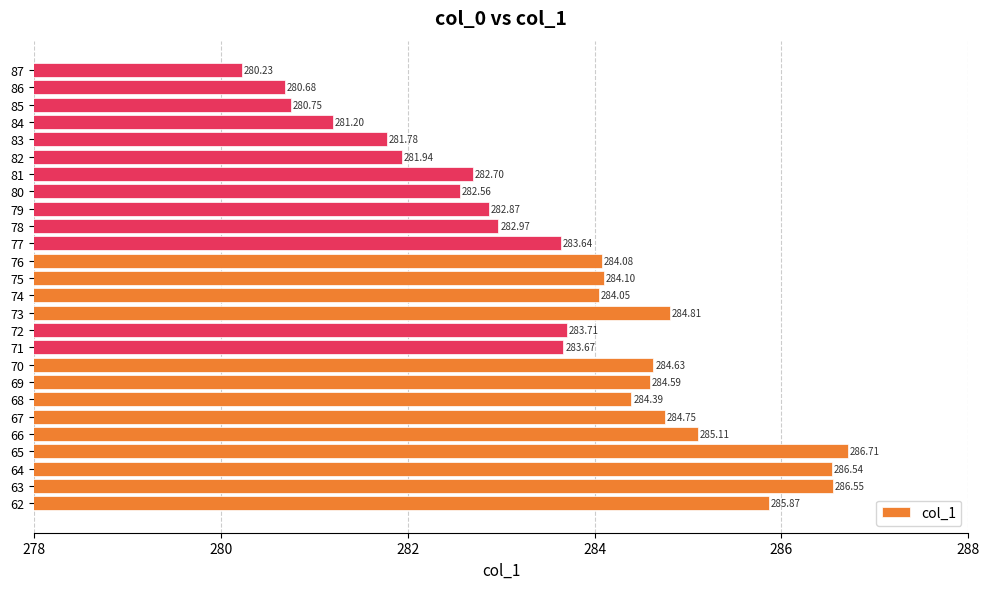

What is the average value?

283.6